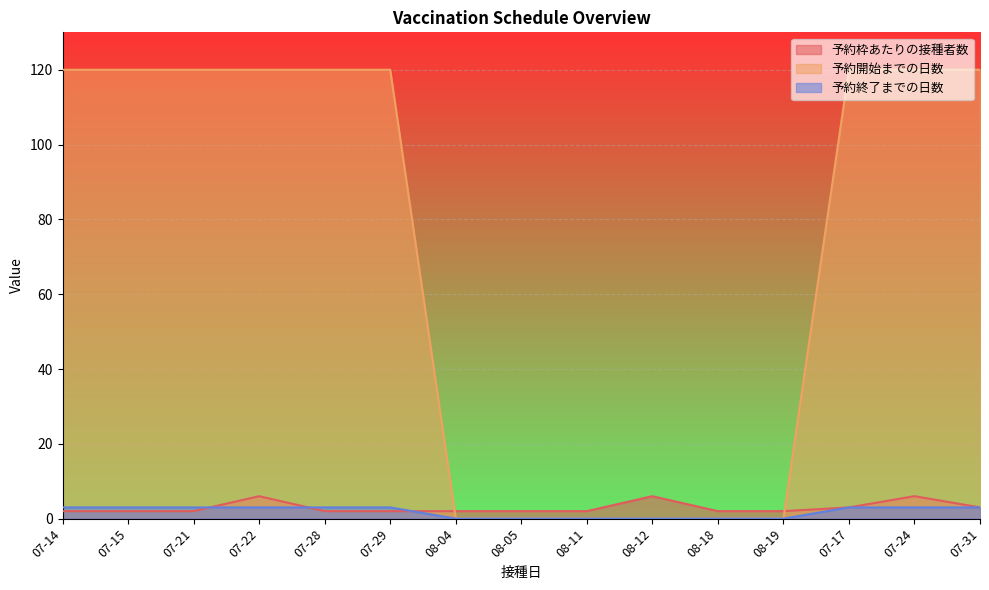

Which series changed the most between 08-04 and 07-24?

予約開始までの日数